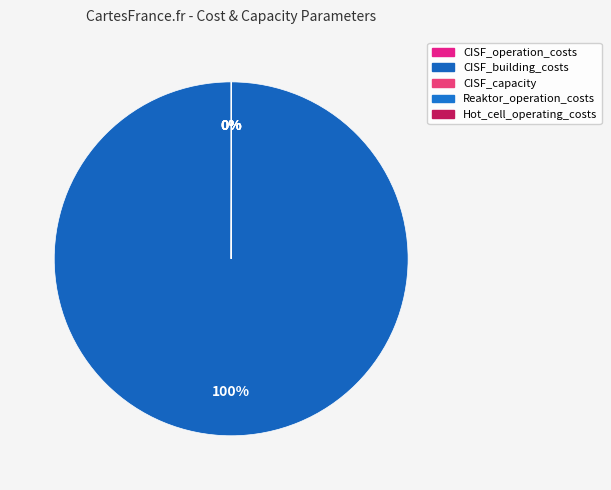

How many slices are in this pie chart?

5